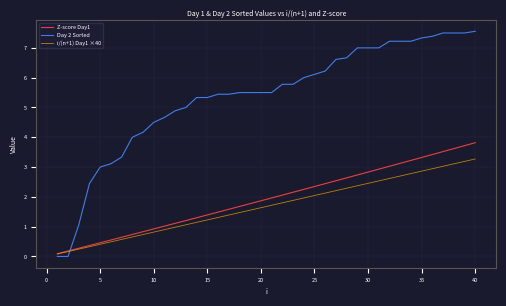

Which series has the largest total across all categories?

Day 2 Sorted